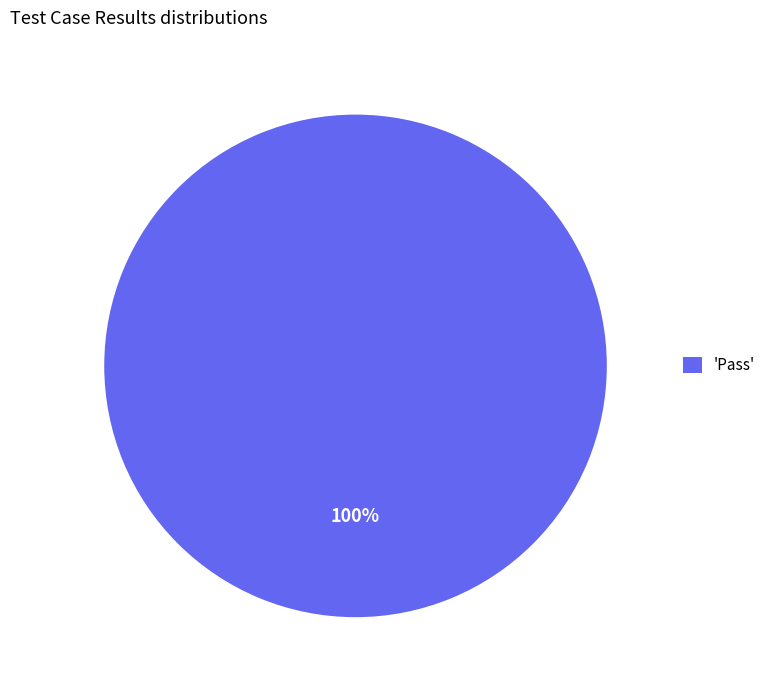

Which category accounts for the majority?

'Pass'